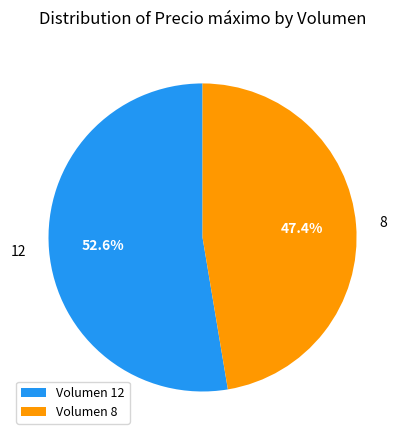

Rank the categories by value from highest to lowest.

Volumen 12, Volumen 8